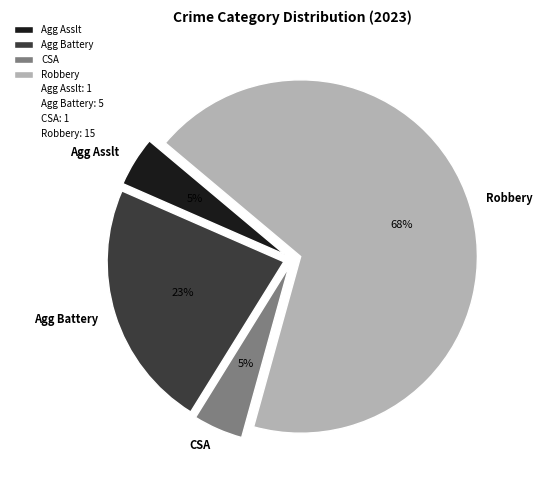

Between CSA and Agg Battery, which is larger?

Agg Battery